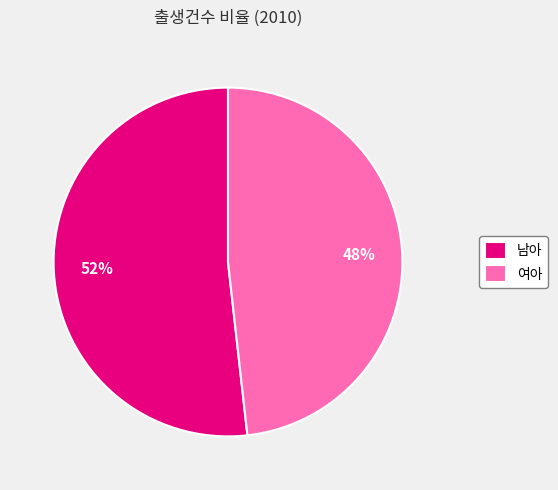

Does any single category account for the majority?

Yes